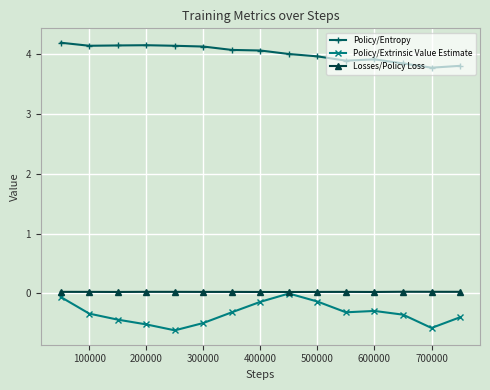

What is the value of the Policy/Entropy point at the 13th from the left?

3.8